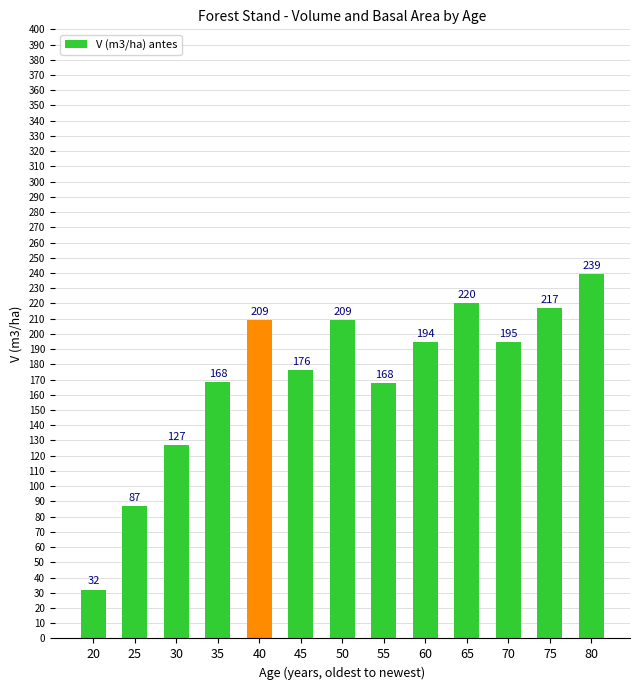

Which label corresponds to the smallest value in the chart?

20